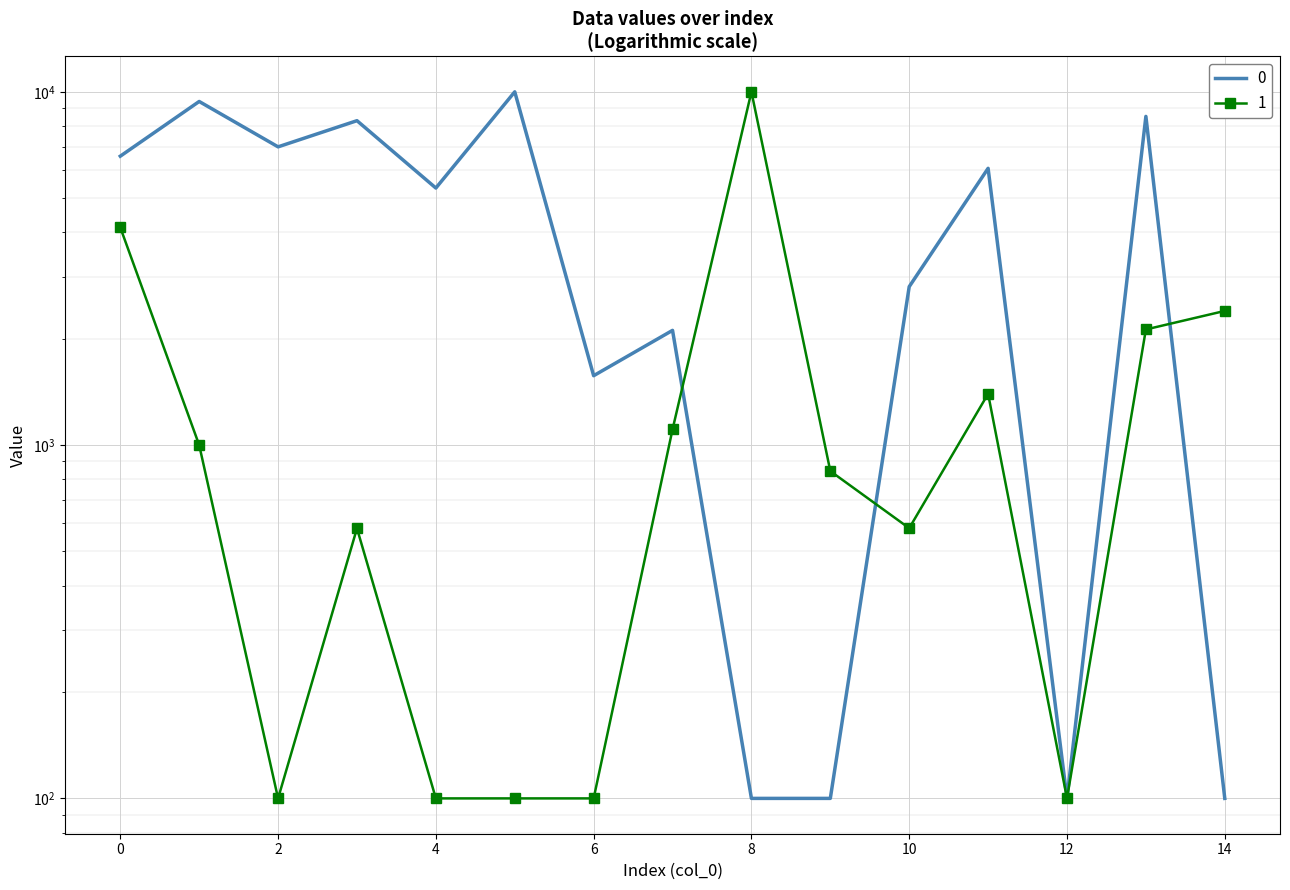

At which category does 1 reach its first local valley?

2